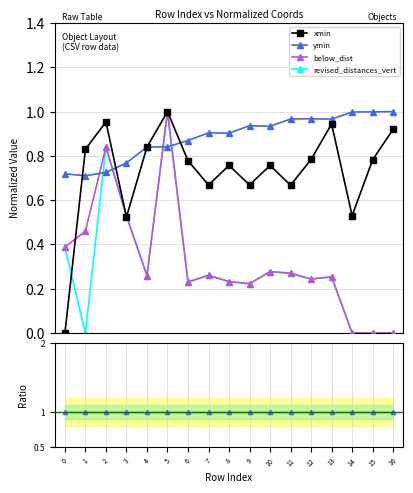

Between 0 and 9, which series saw the biggest shift?

xmin